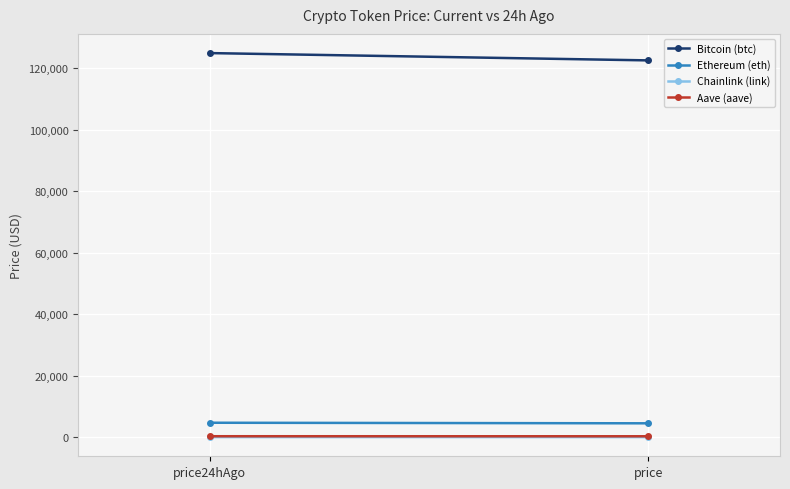

What is the total value across all series at price?

127412.8